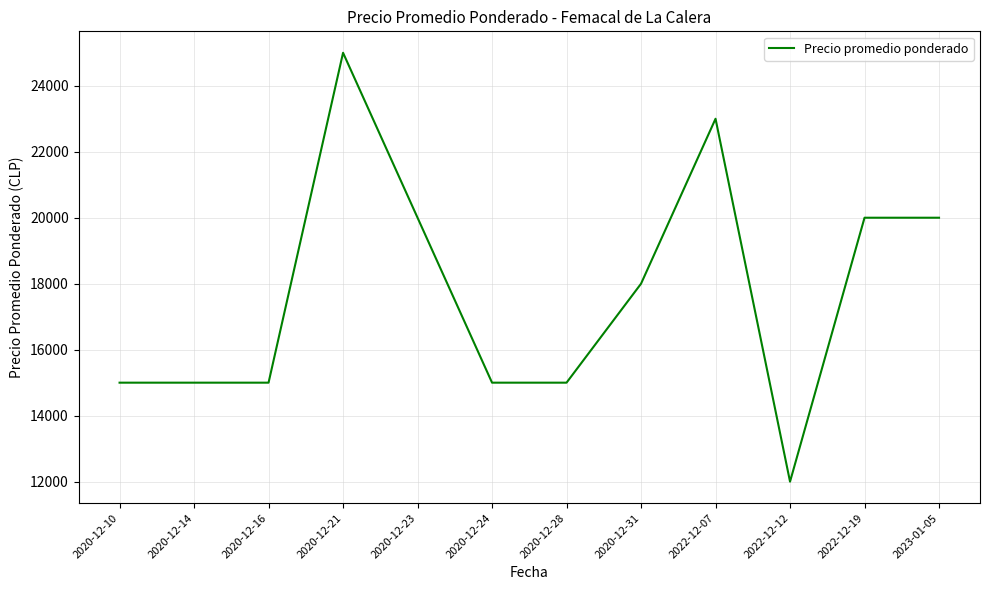

What position from the right is 2020-12-14?

11